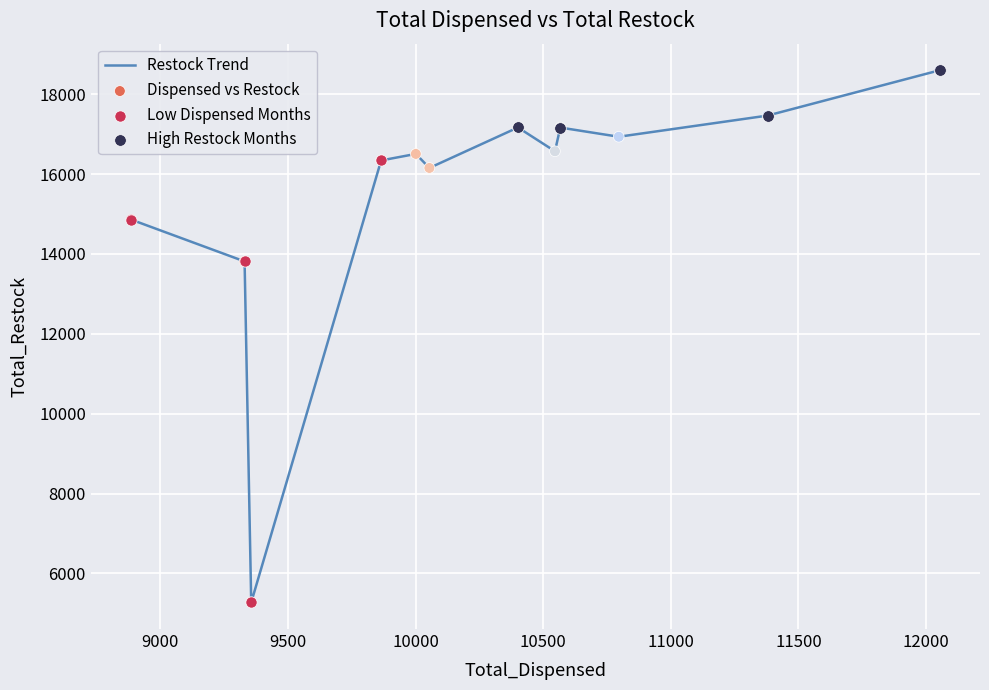

What is the difference between the maximum and minimum values?

13325.3